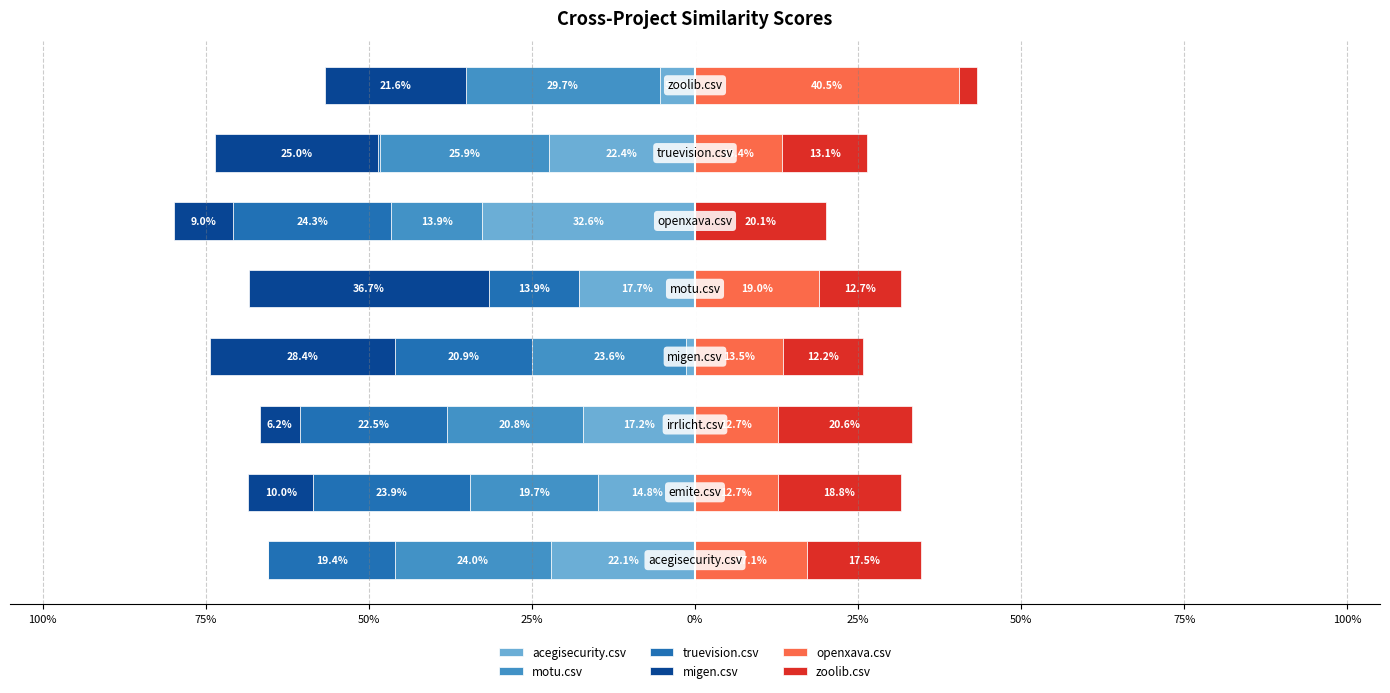

Between 100% and 75%, which series saw the biggest shift?

migen.csv